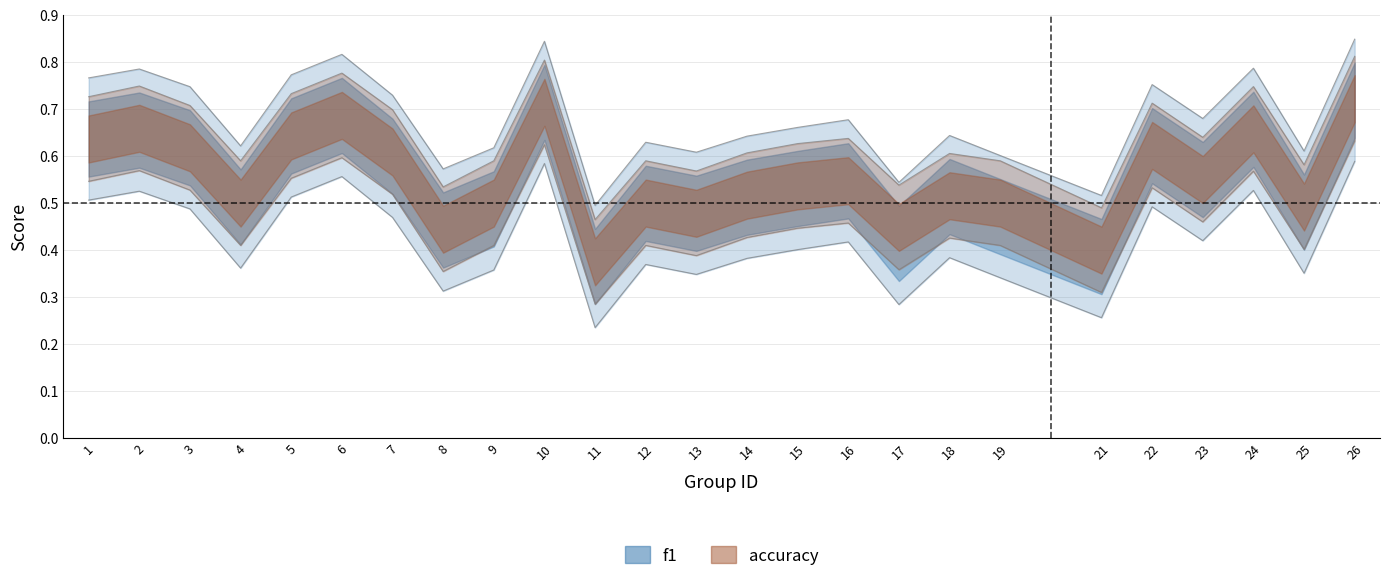

The f1 series shows 0.8 at 26. True or false?

True